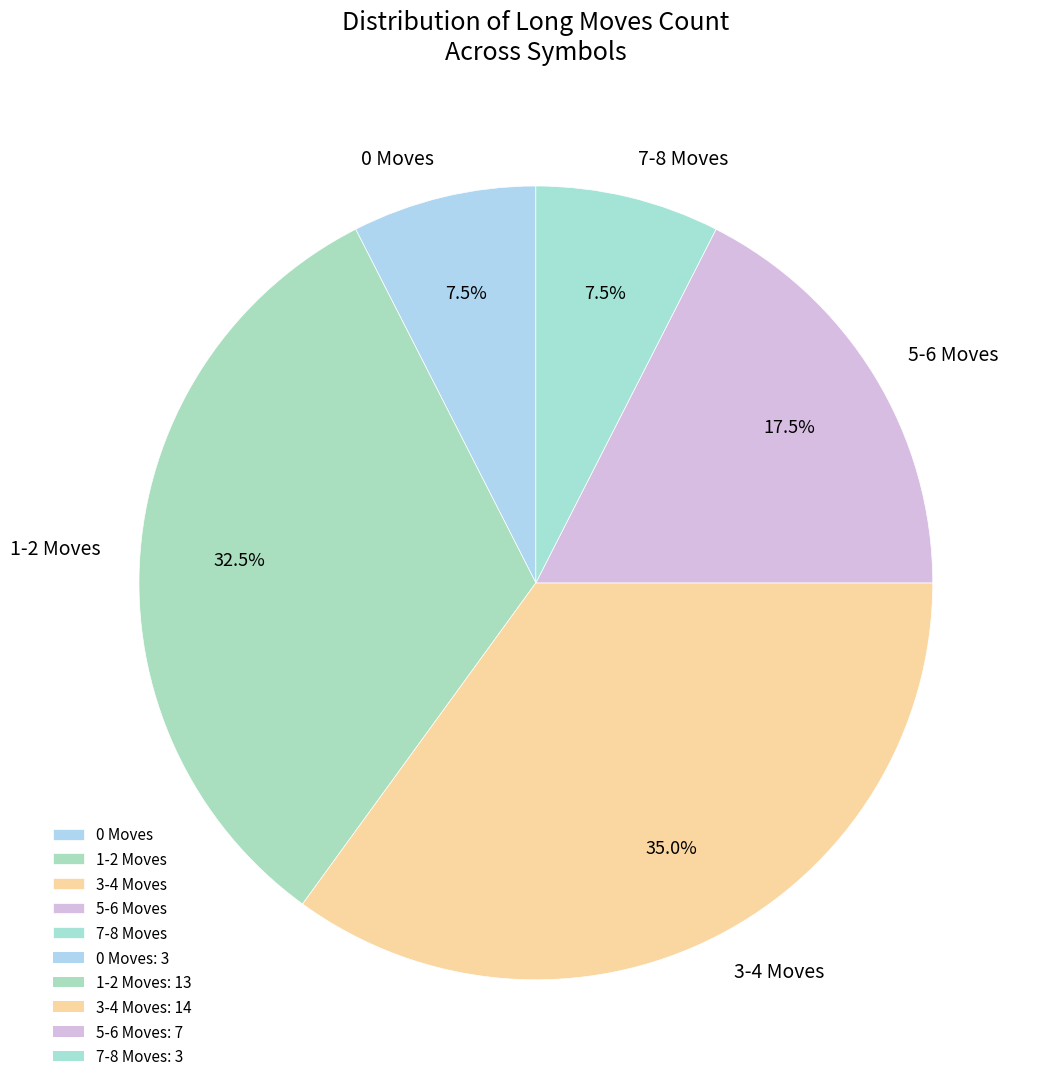

Which slice is the largest?

3-4 Moves